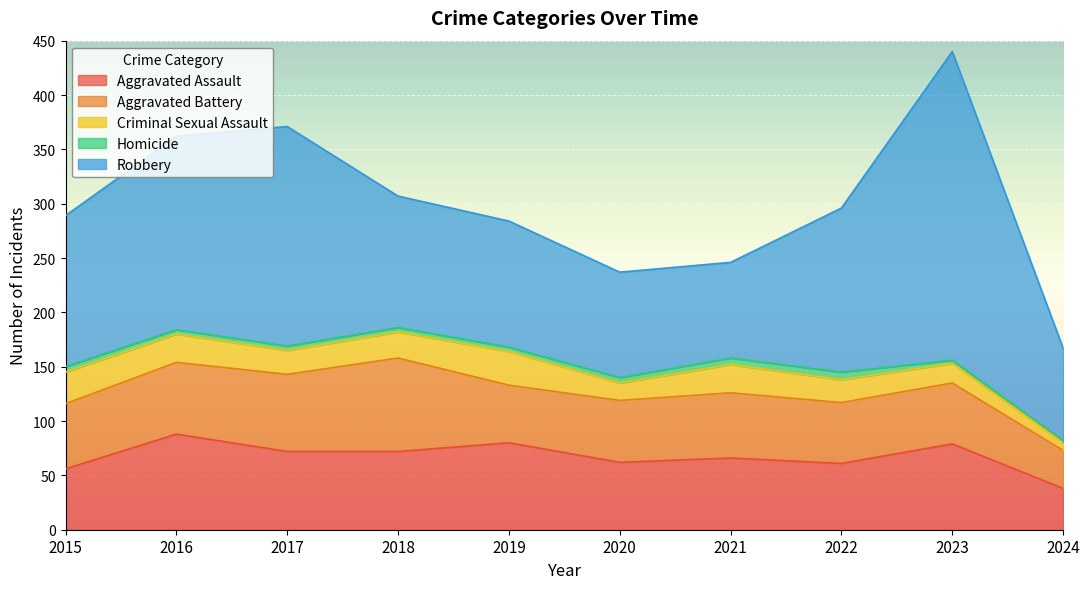

Which category has the highest value across all series?

2023